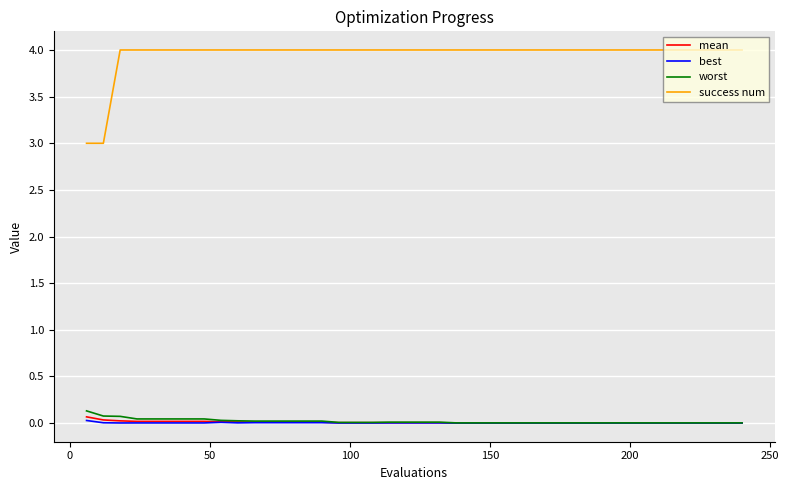

True or false: success num and worst intersect in this chart.

False